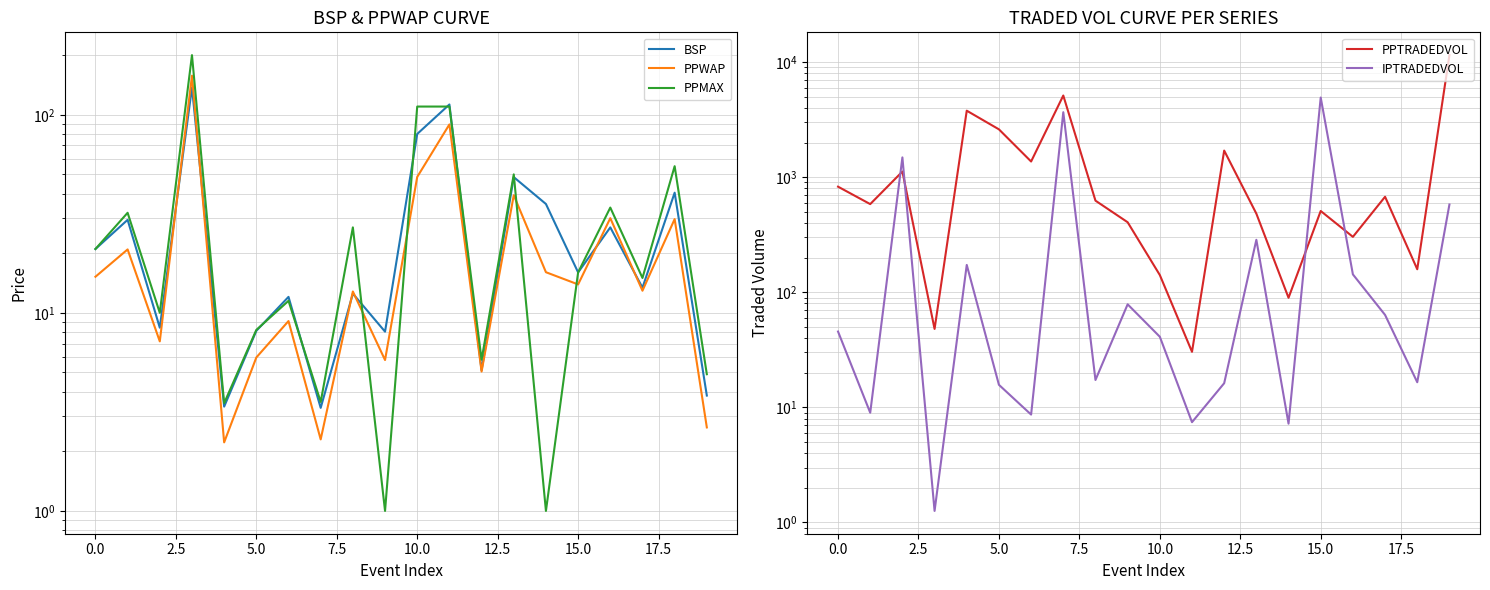

What is the difference between the second highest and minimum values in the IPTRADEDVOL series?

3669.4